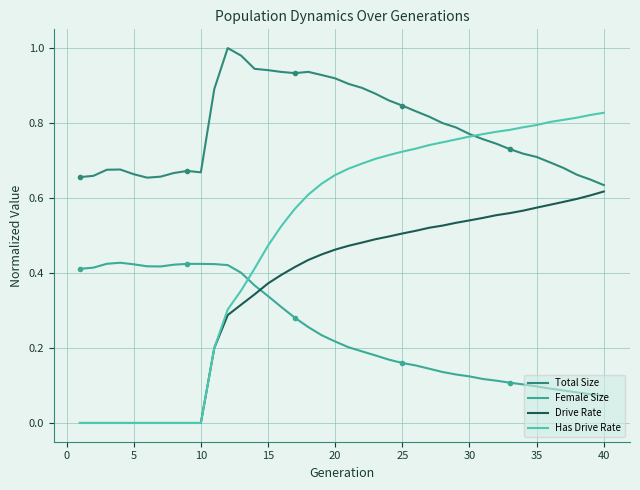

What are all the series names shown in the legend?

Total Size, Female Size, Drive Rate, Has Drive Rate